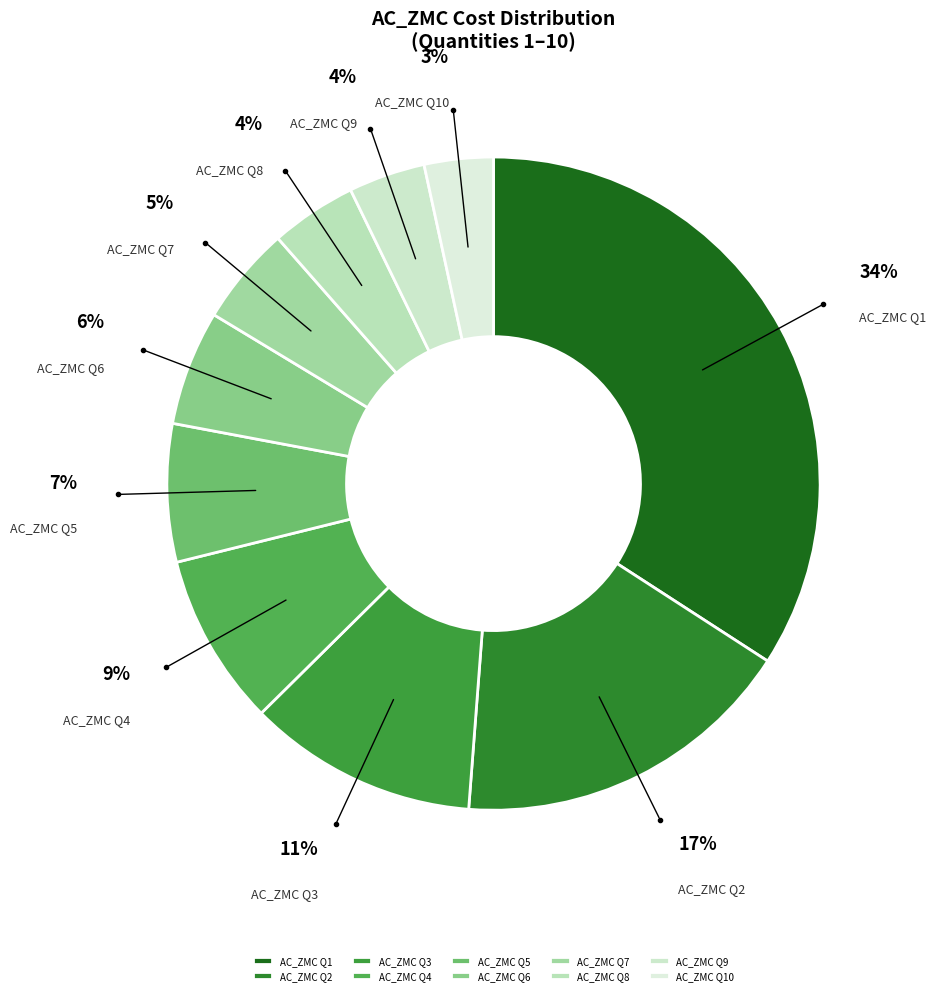

Which has a higher value, AC_ZMC Q7 or AC_ZMC Q9?

AC_ZMC Q7